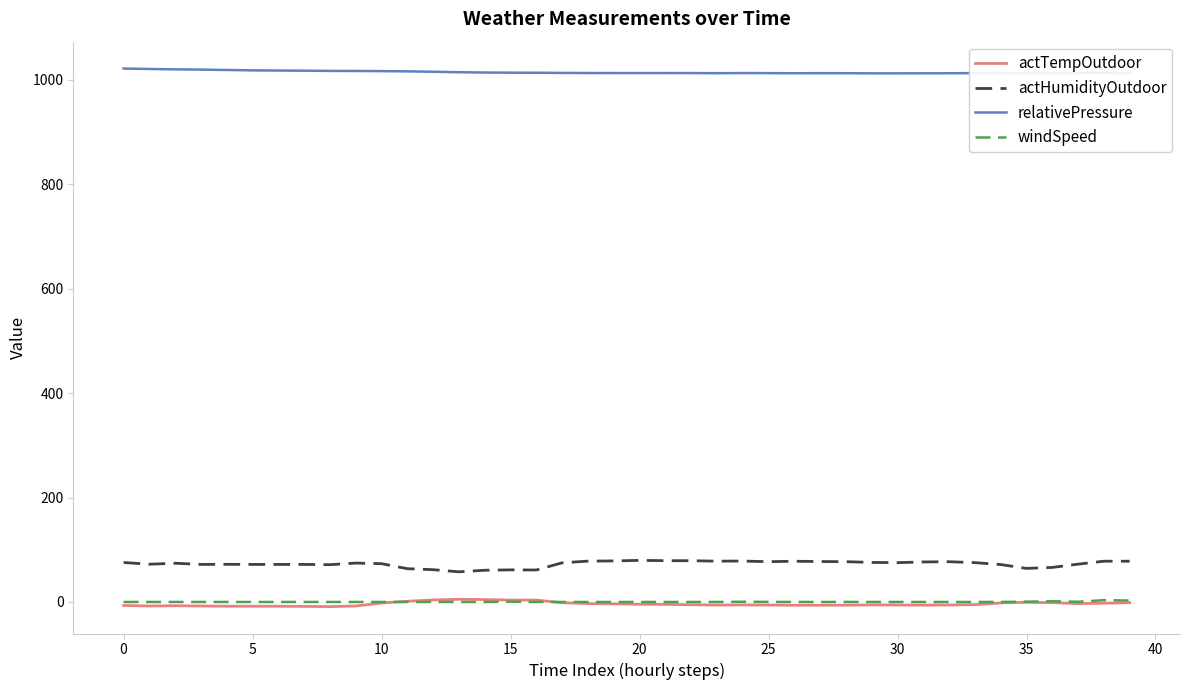

Which series has the largest total across all categories?

relativePressure